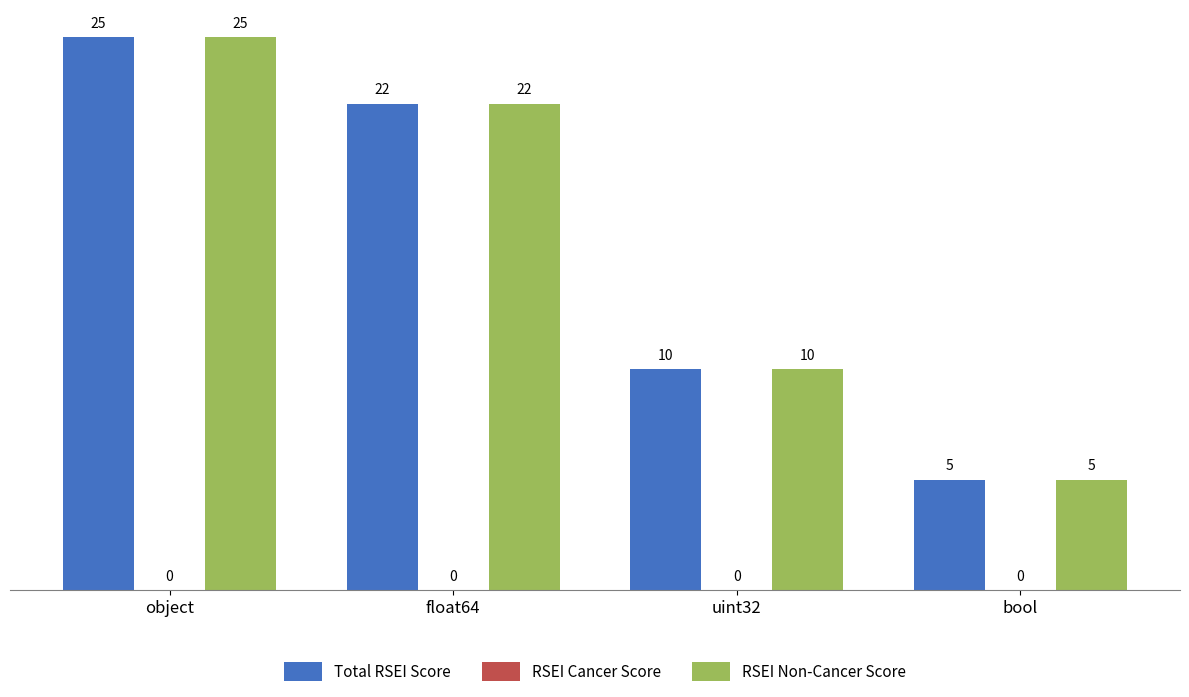

How many series are shown in this chart?

2